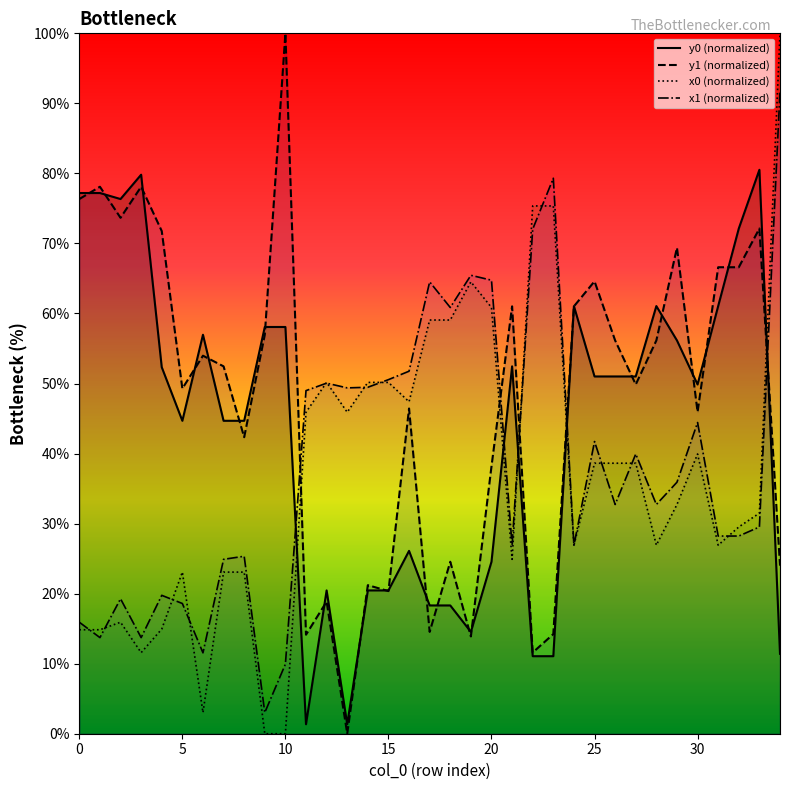

How many values in the y0 (normalized) series are below 51?

17